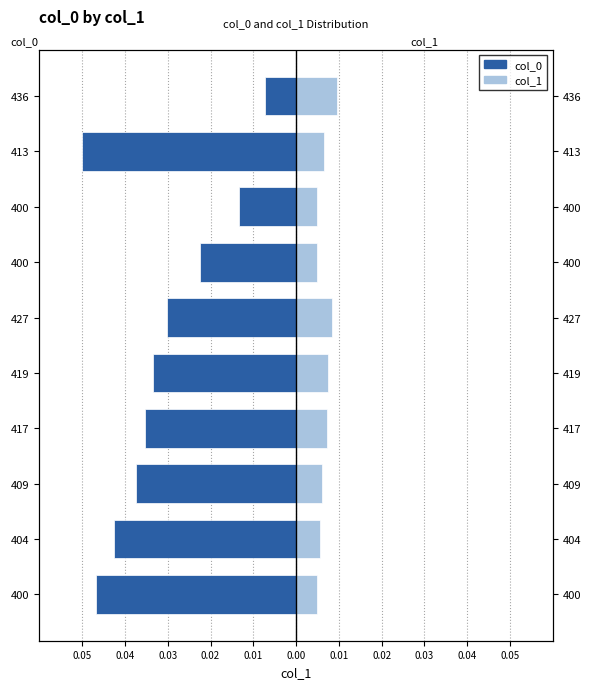

How many groups of bars are there?

10